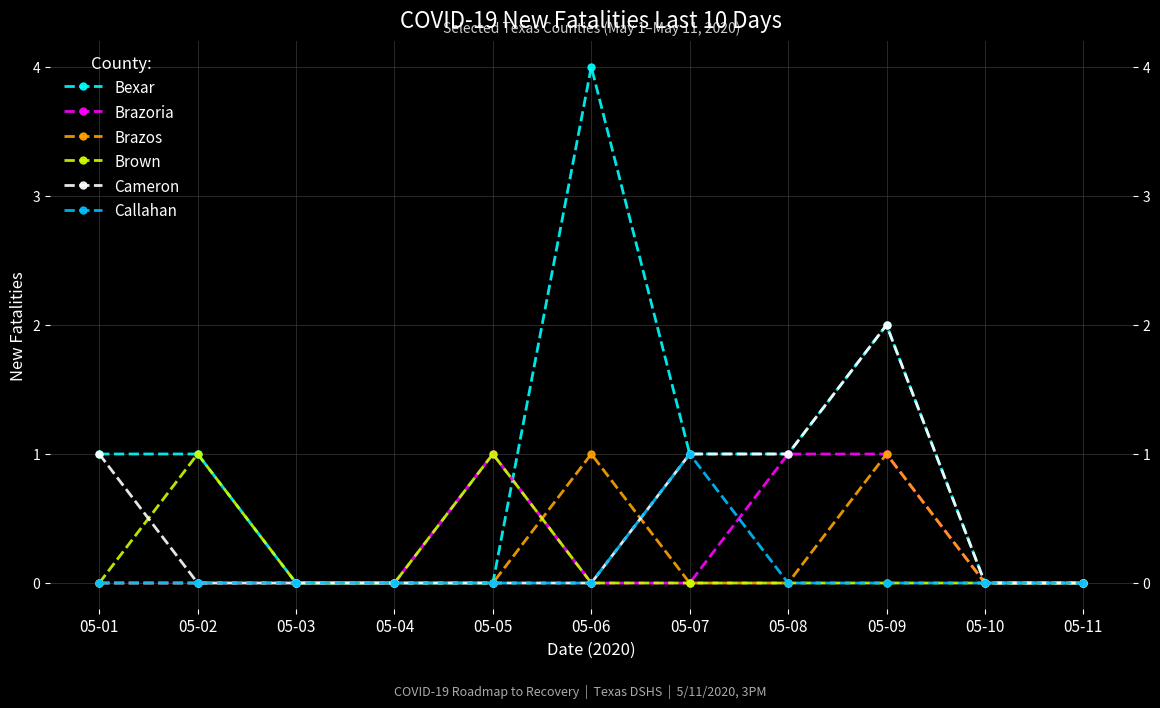

List the labels in order of Brazos value, largest first.

05-06, 05-09, 05-01, 05-02, 05-03, 05-04, 05-05, 05-07, 05-08, 05-10, 05-11